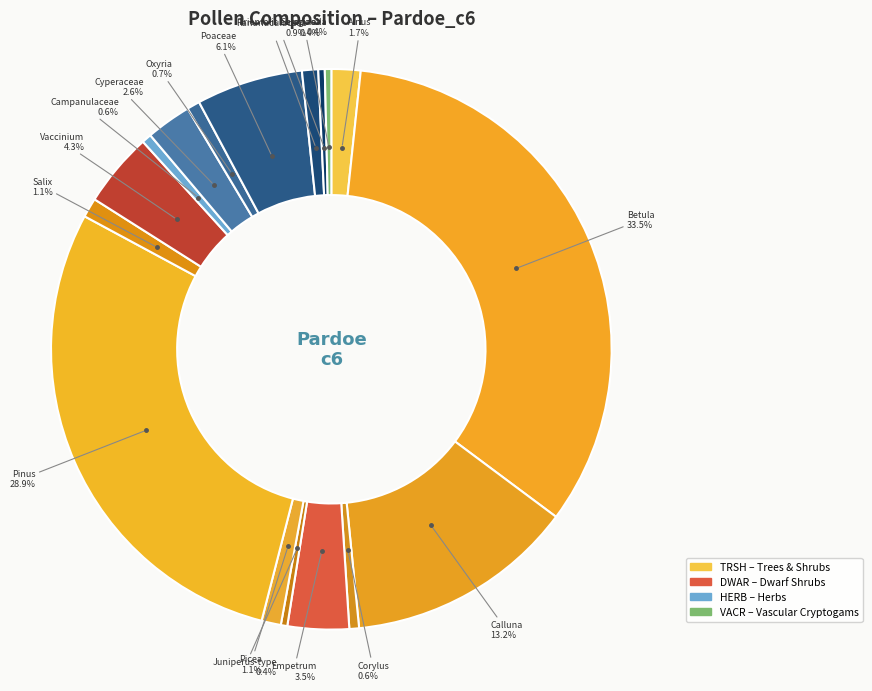

Count the number of slices in the pie.

17